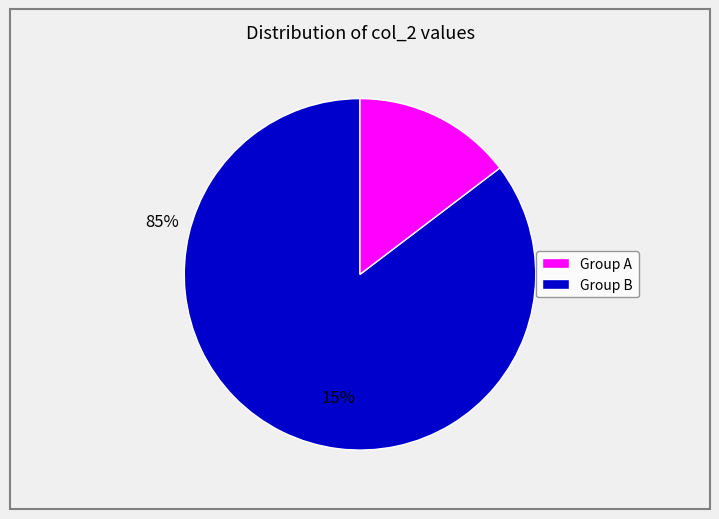

Is there a majority slice in this chart?

Yes